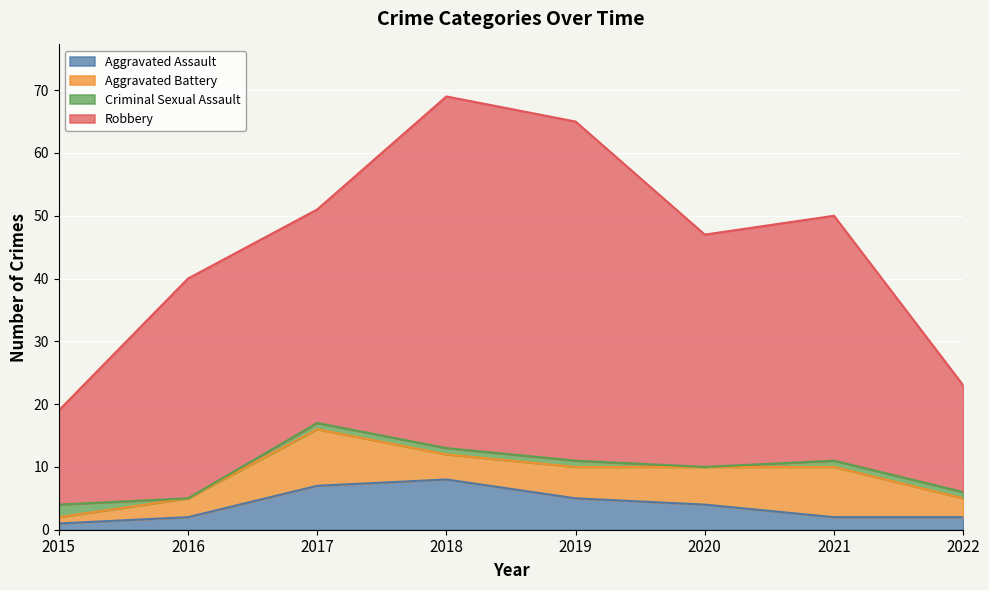

Between 2019 and 2015, which is larger?

2019